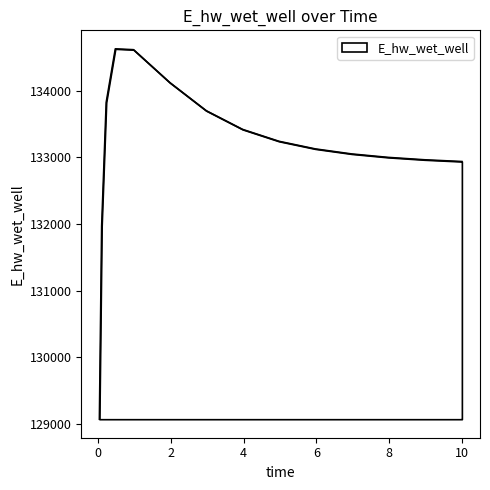

Is this an area chart (filled region under the line)?

No